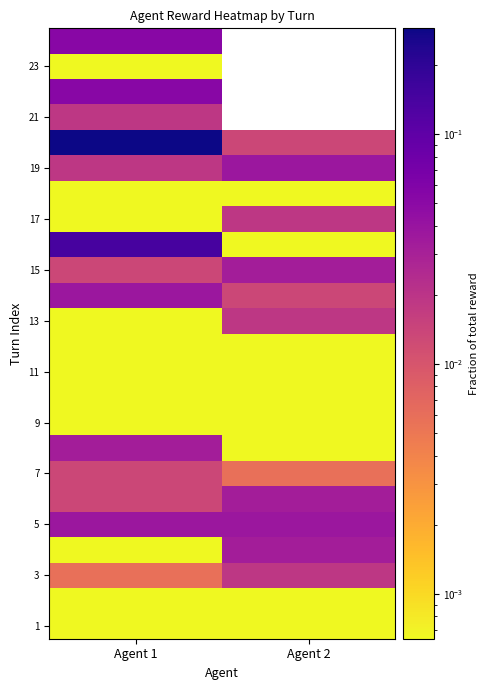

What is the maximum value shown in the chart?

0.3